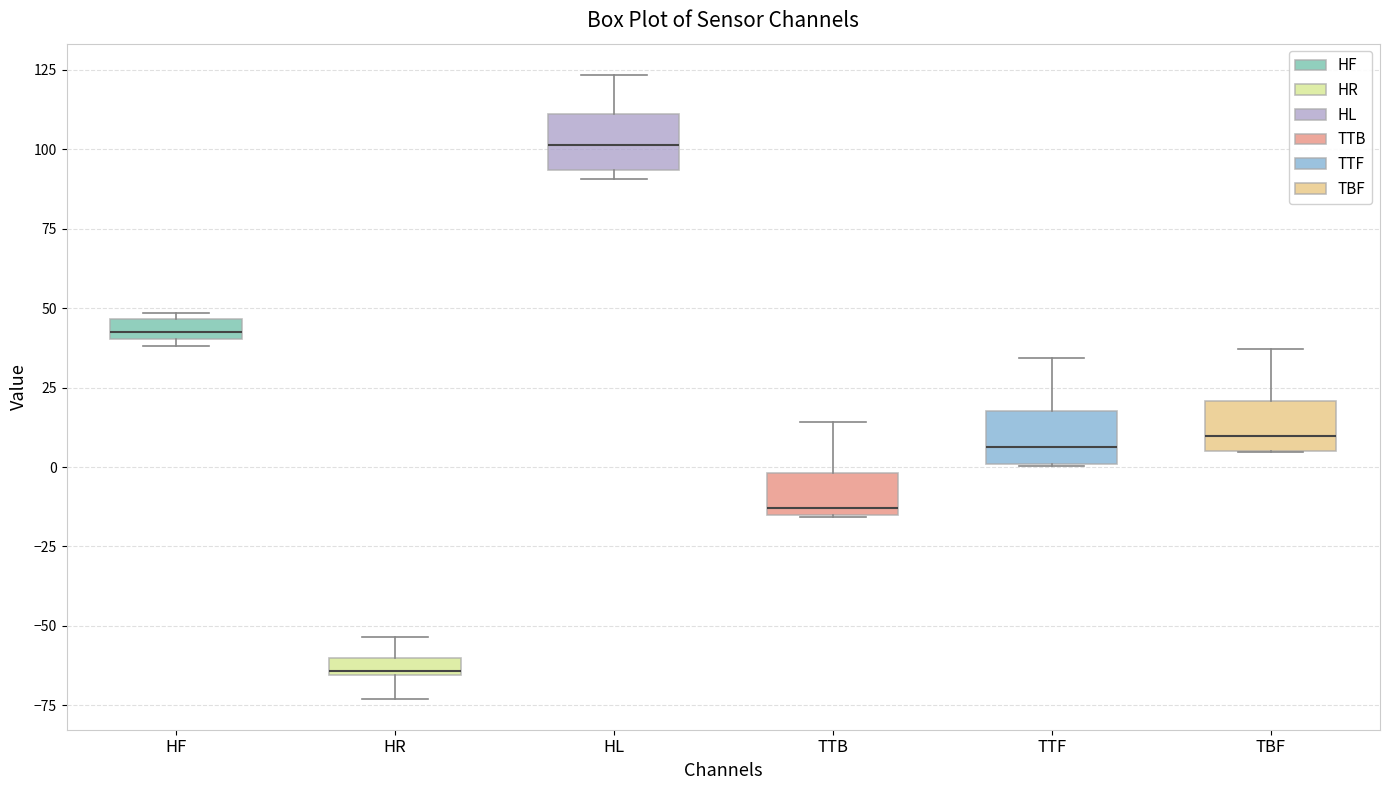

Which box's median line is the lowest?

HR